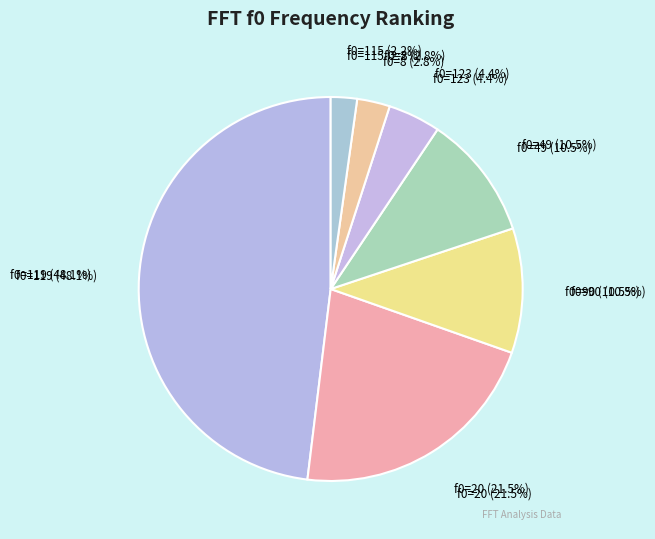

What is the change in value from 20 to 49?

-20